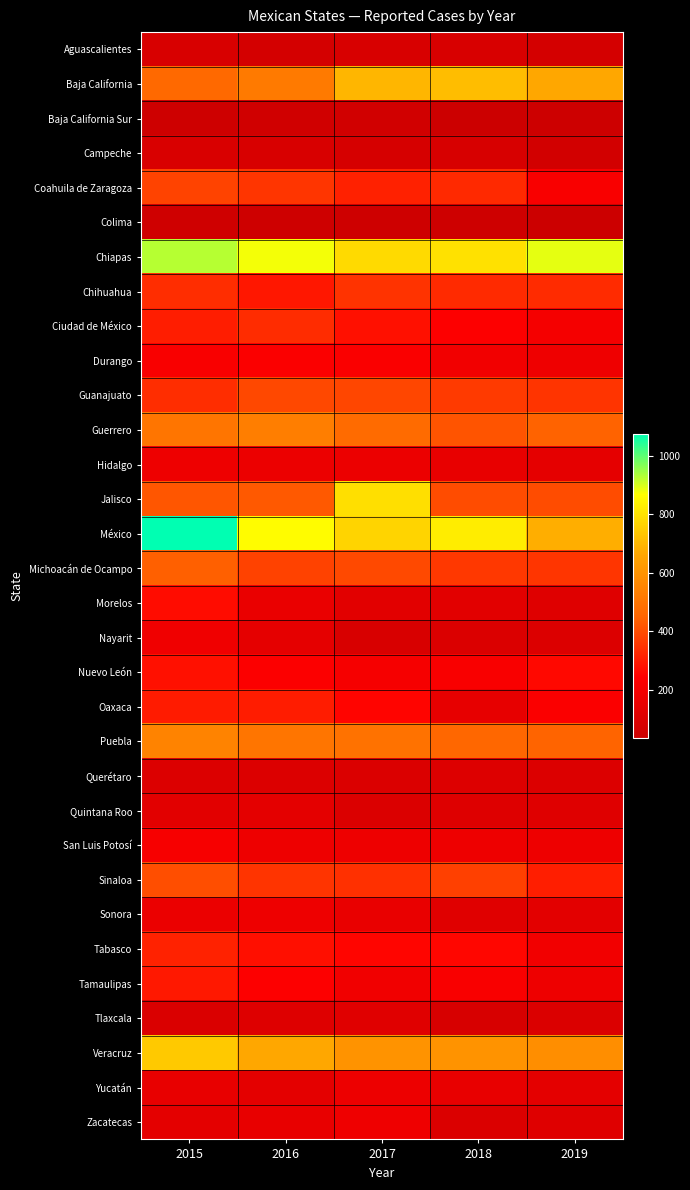

Reading right to left, list all the values displayed in this chart.

Aguascalientes: 2019=73	2018=89	2017=87	2016=72	2015=88
Baja California: 2019=663	2018=715	2017=698	2016=517	2015=462
Baja California Sur: 2019=44	2018=35	2017=61	2016=56	2015=48
Campeche: 2019=63	2018=82	2017=81	2016=86	2015=90
Coahuila de Zaragoza: 2019=221	2018=328	2017=313	2016=352	2015=382
Colima: 2019=38	2018=48	2017=46	2016=48	2015=50
Chiapas: 2019=887	2018=798	2017=781	2016=874	2015=925
Chihuahua: 2019=333	2018=331	2017=348	2016=291	2015=336
Ciudad de México: 2019=207	2018=240	2017=277	2016=334	2015=305
Durango: 2019=181	2018=195	2017=224	2016=228	2015=222
Guanajuato: 2019=350	2018=364	2017=387	2016=392	2015=337
Guerrero: 2019=447	2018=415	2017=468	2016=529	2015=502
Hidalgo: 2019=142	2018=154	2017=169	2016=169	2015=179
Jalisco: 2019=399	2018=399	2017=793	2016=425	2015=419
México: 2019=679	2018=826	2017=768	2016=861	2015=1075
Michoacán de Ocampo: 2019=352	2018=358	2017=394	2016=380	2015=441
Morelos: 2019=117	2018=128	2017=127	2016=160	2015=270
Nayarit: 2019=106	2018=101	2017=88	2016=140	2015=184
Nuevo León: 2019=261	2018=221	2017=208	2016=236	2015=278
Oaxaca: 2019=230	2018=147	2017=254	2016=303	2015=301
Puebla: 2019=449	2018=457	2017=493	2016=503	2015=548
Querétaro: 2019=103	2018=107	2017=102	2016=103	2015=104
Quintana Roo: 2019=117	2018=111	2017=102	2016=136	2015=127
San Luis Potosí: 2019=177	2018=176	2017=176	2016=179	2015=215
Sinaloa: 2019=306	2018=376	2017=343	2016=350	2015=403
Sonora: 2019=131	2018=121	2017=156	2016=176	2015=164
Tabasco: 2019=195	2018=258	2017=256	2016=275	2015=315
Tamaulipas: 2019=179	2018=222	2017=191	2016=238	2015=294
Tlaxcala: 2019=100	2018=84	2017=120	2016=111	2015=94
Veracruz: 2019=585	2018=601	2017=599	2016=663	2015=743
Yucatán: 2019=136	2018=154	2017=175	2016=135	2015=153
Zacatecas: 2019=115	2018=102	2017=183	2016=154	2015=135